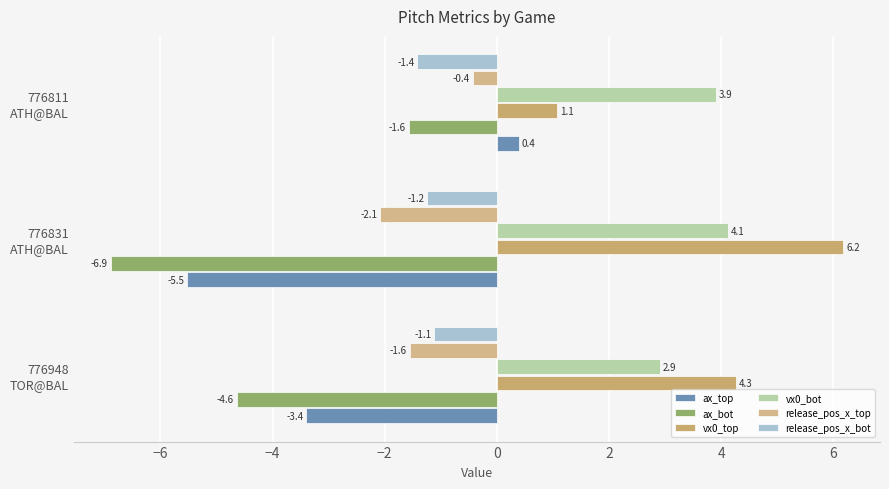

How many series are shown in this chart?

6